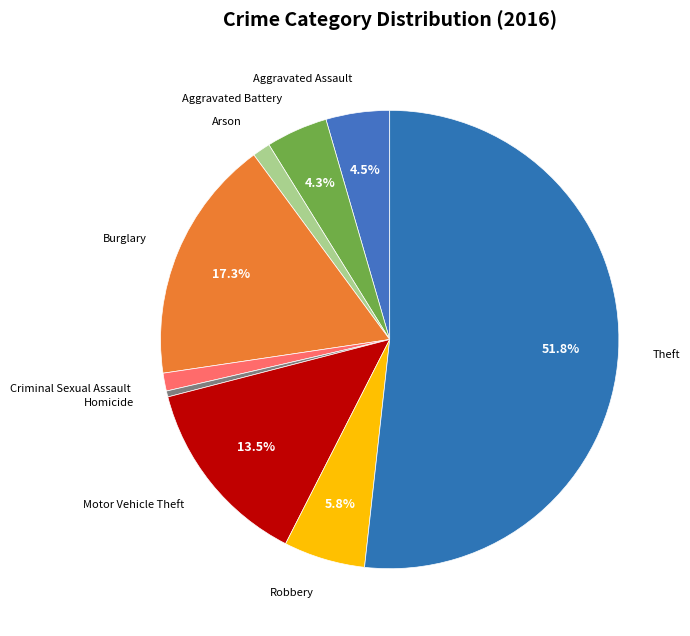

Is there a majority slice in this chart?

Yes